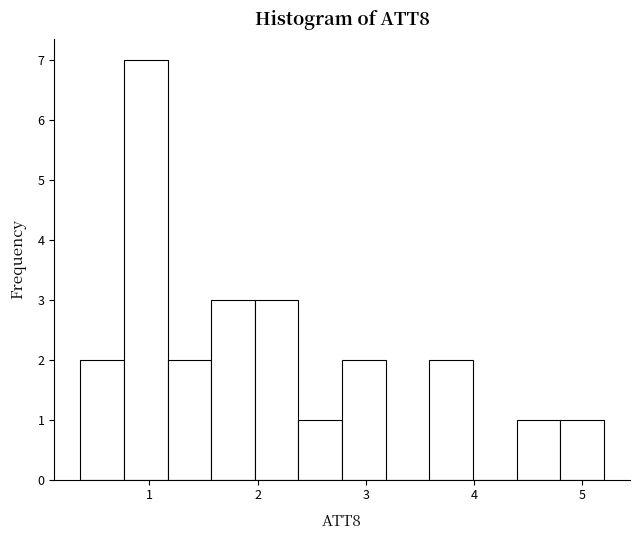

What is the height of the bar covering 4.8 to 5.2 on the x-axis? Neither the bar edges nor the heights are printed on the chart, so give them approximately, as read against the axes.

1